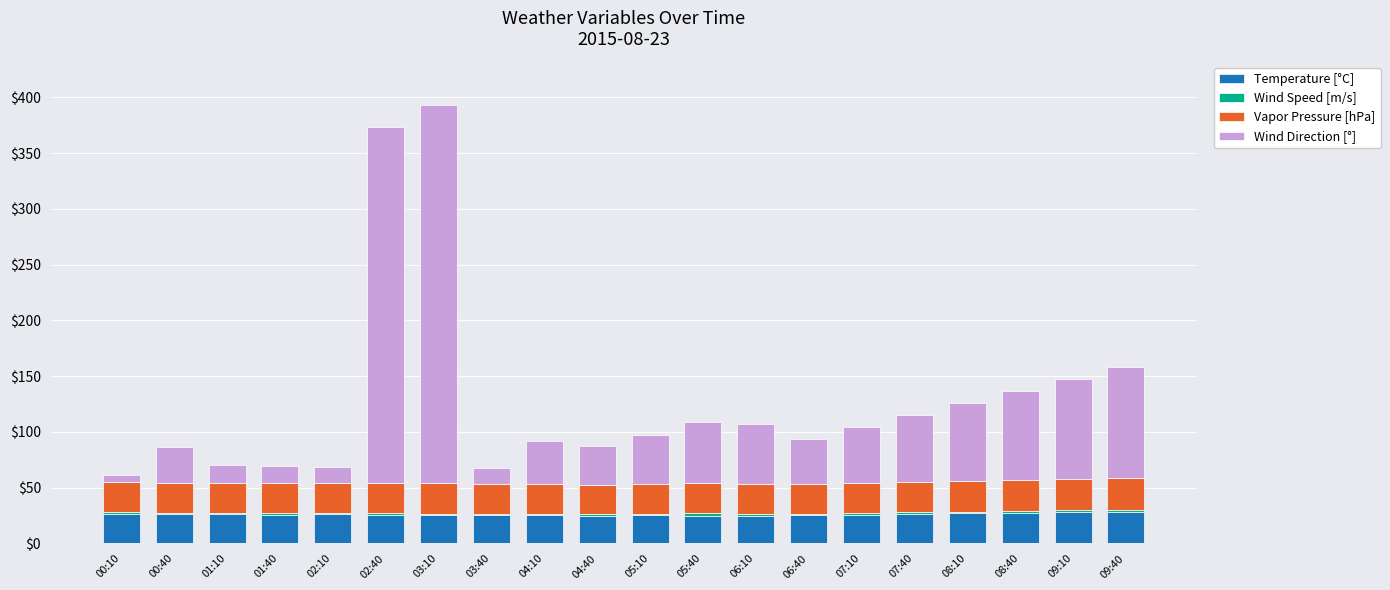

What is the maximum value for Temperature [°C]?

28.3